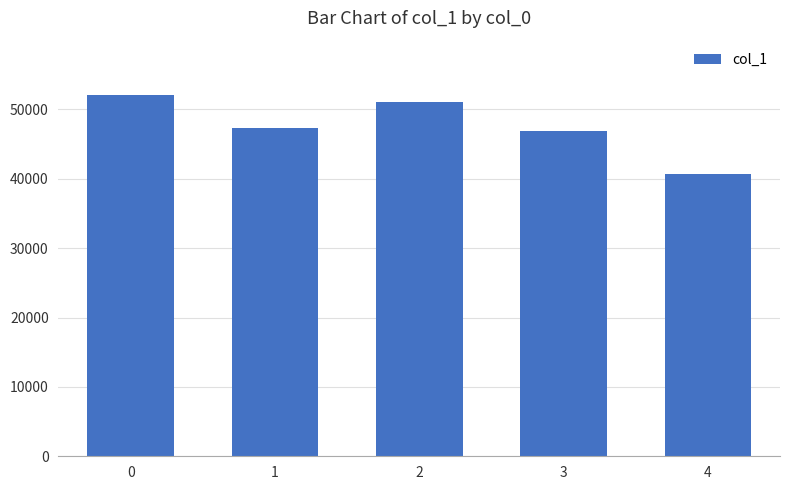

Count the number of data series in this chart.

1